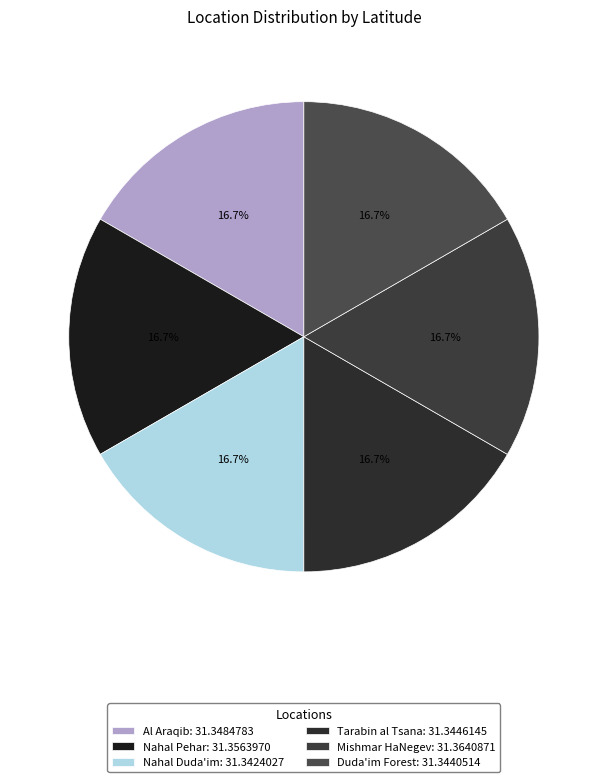

Is there a majority slice in this chart?

No